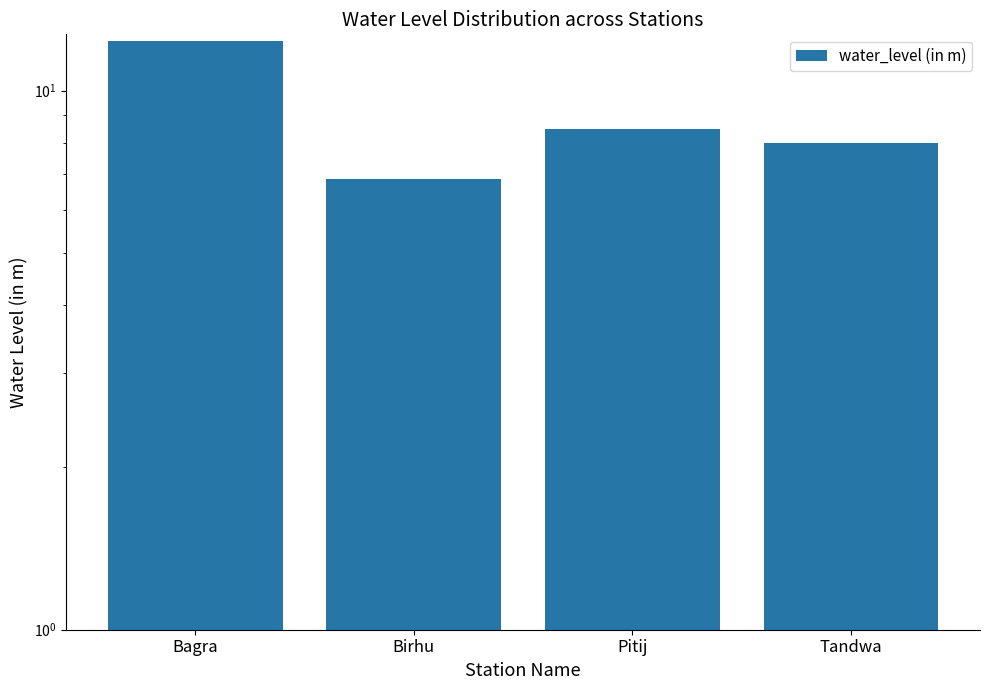

What position from the right is Pitij?

2